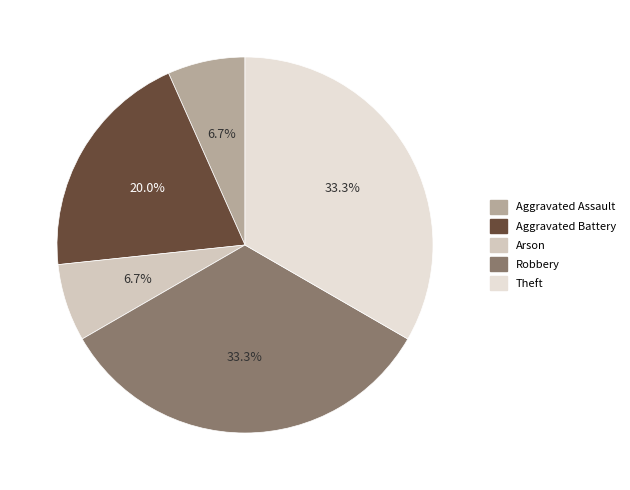

What percentage is the Aggravated Battery slice, to the nearest percent?

20%